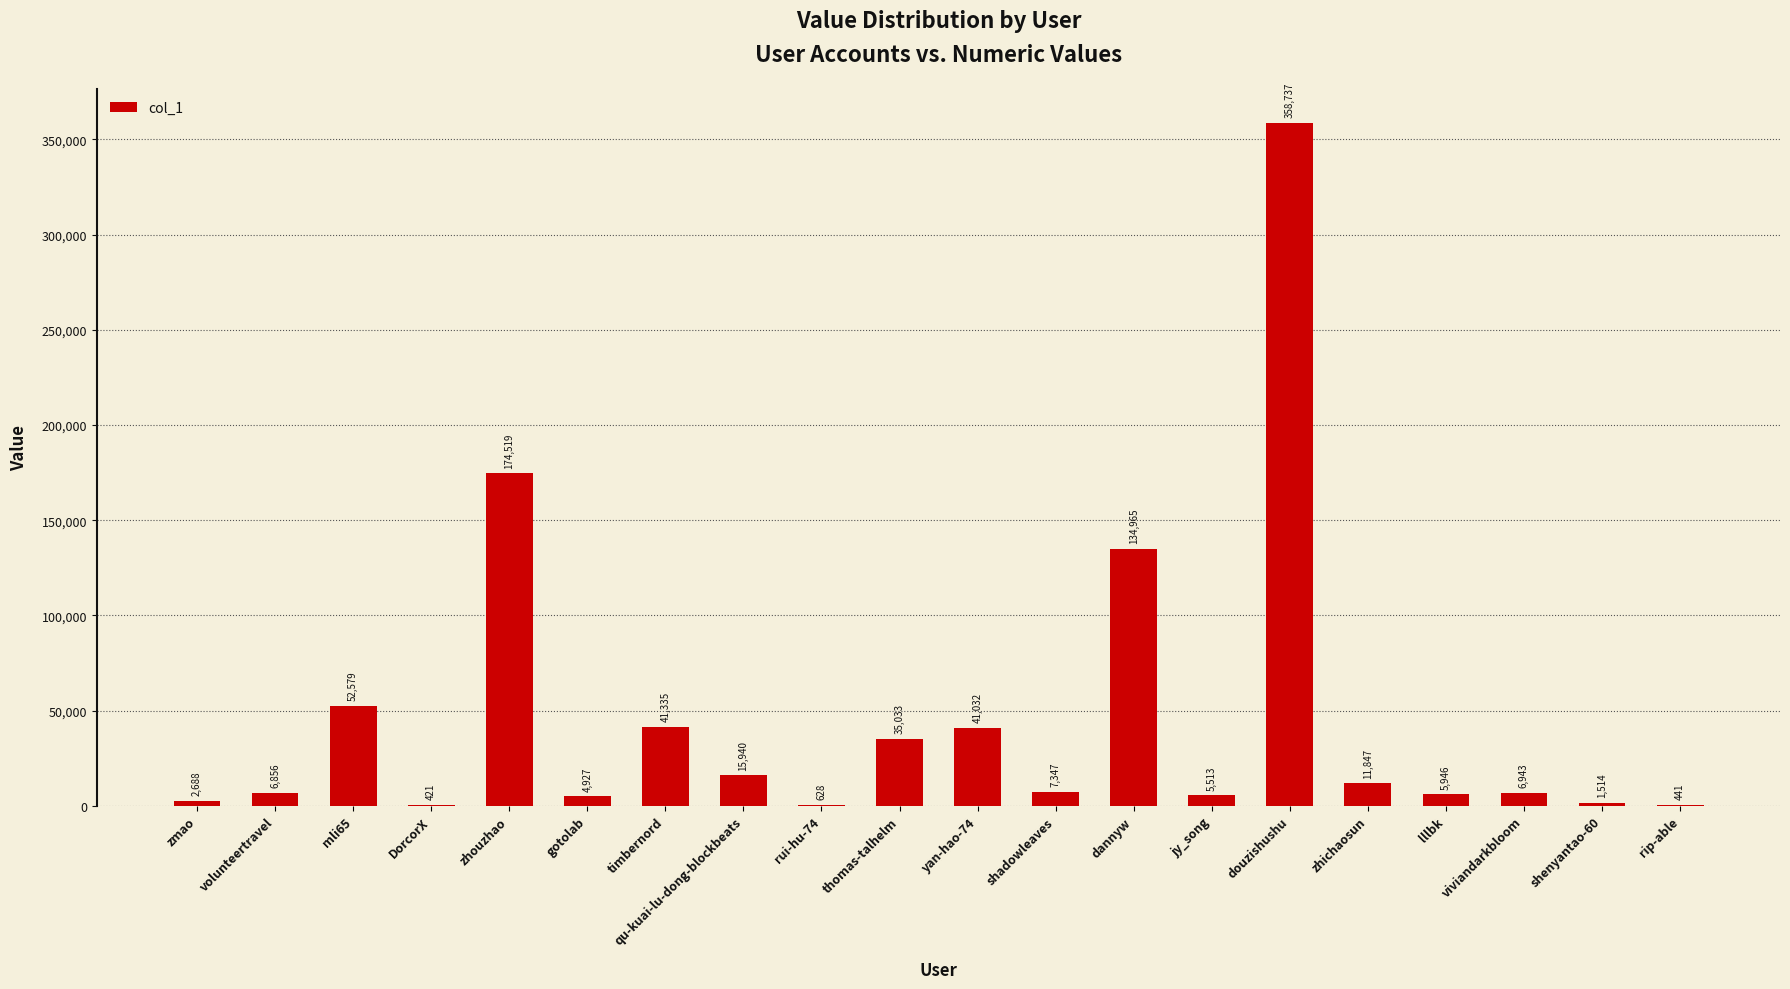

The value at rui-hu-74 is 628. True or false?

True